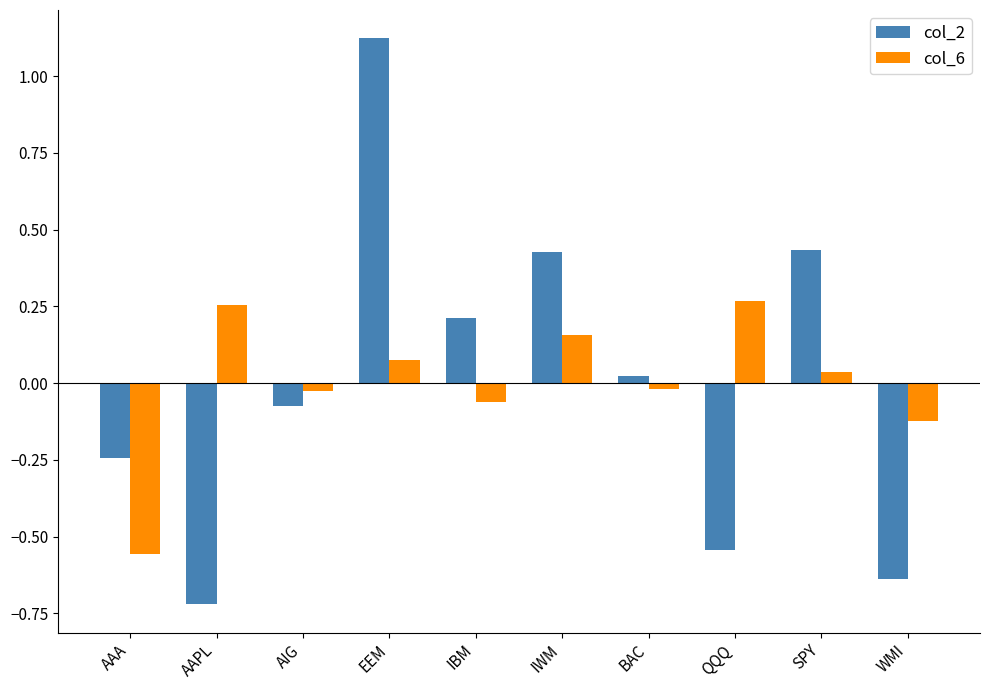

How many bars are there in total?

20